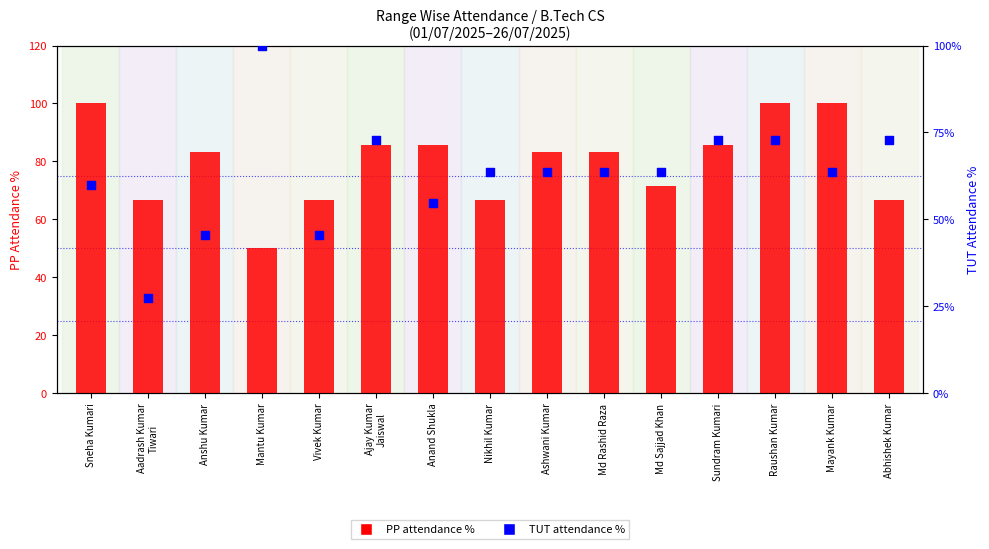

What is the total value across all series at Vivek Kumar?

112.1